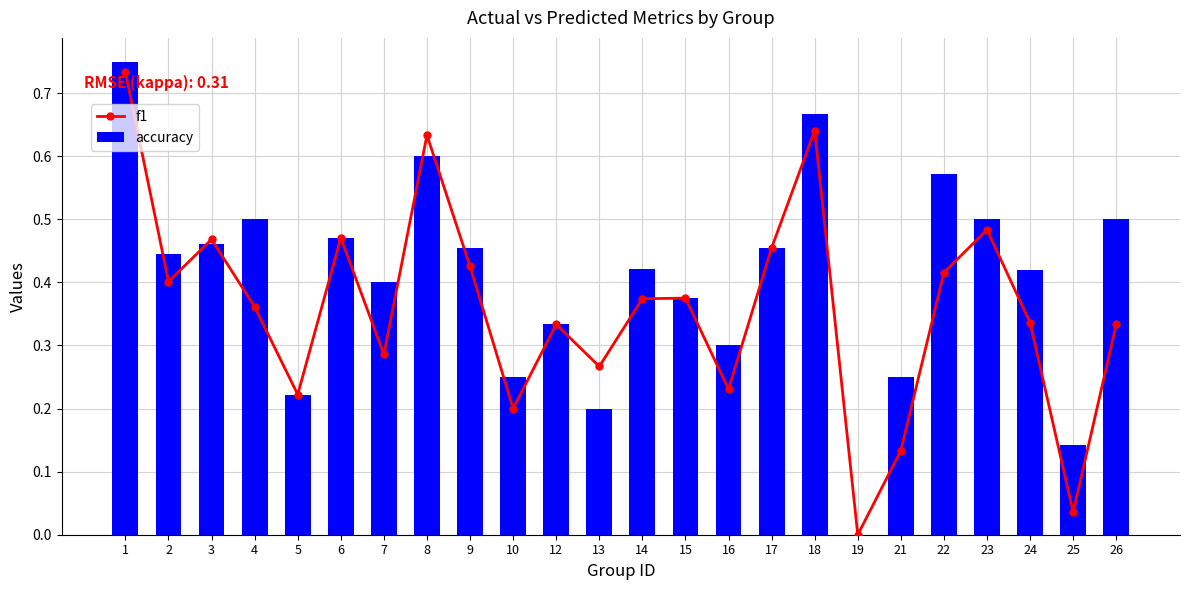

Is the value of f1 at 2 greater than the value of accuracy at 19?

Yes